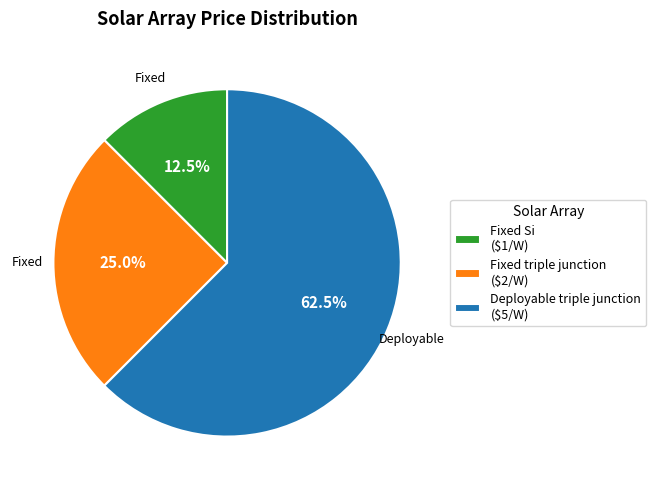

What is the smallest slice in the pie chart?

Fixed Si